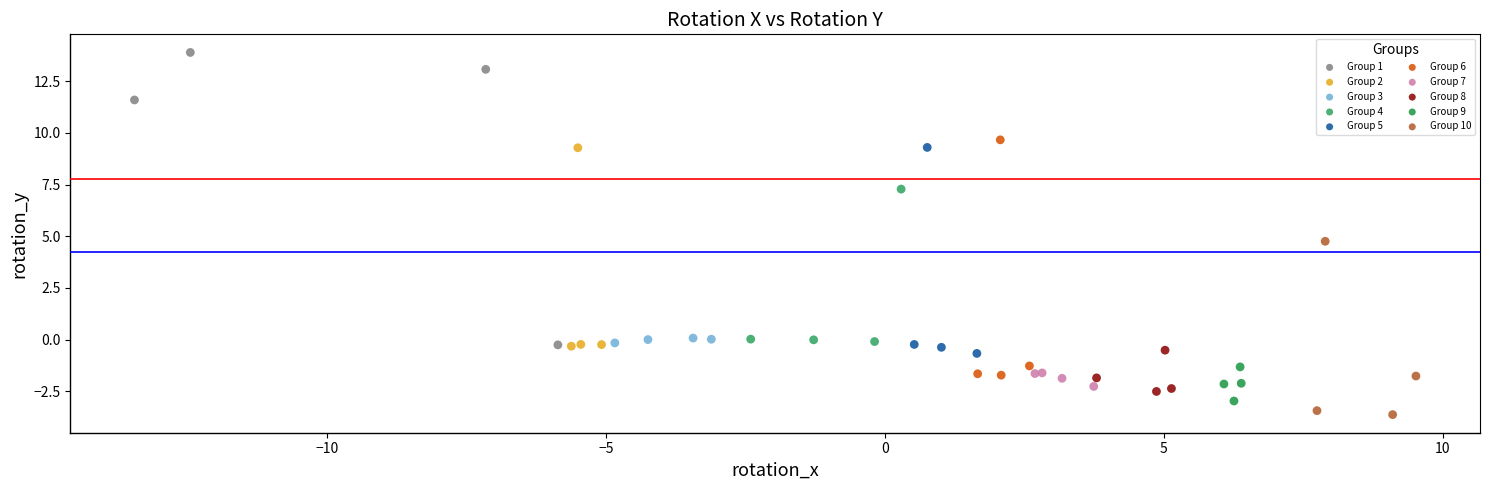

Which series contains the highest Y value?

Group 1